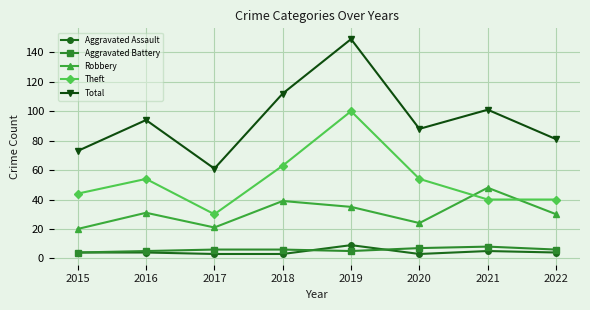

Read the Aggravated Battery value at 2021.

8